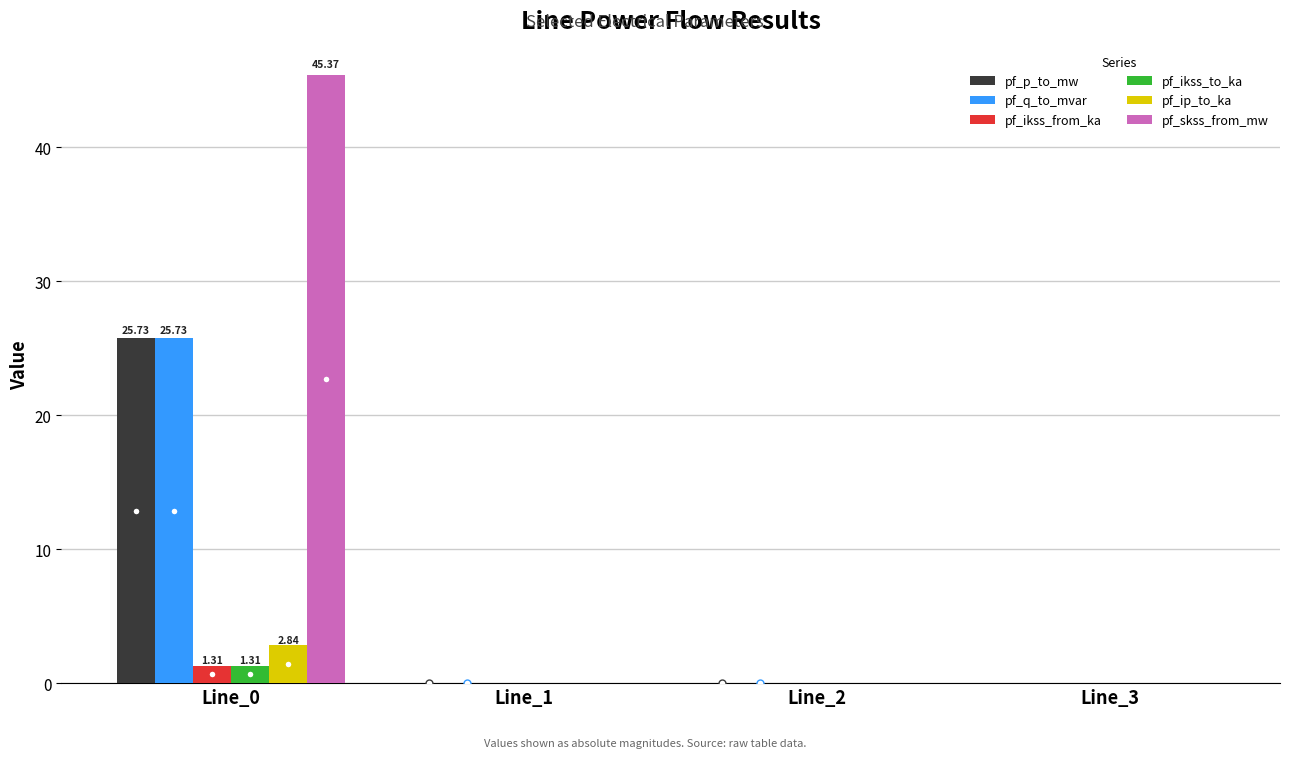

Is it true that pf_q_to_mvar equals 0.0 at Line_3?

True